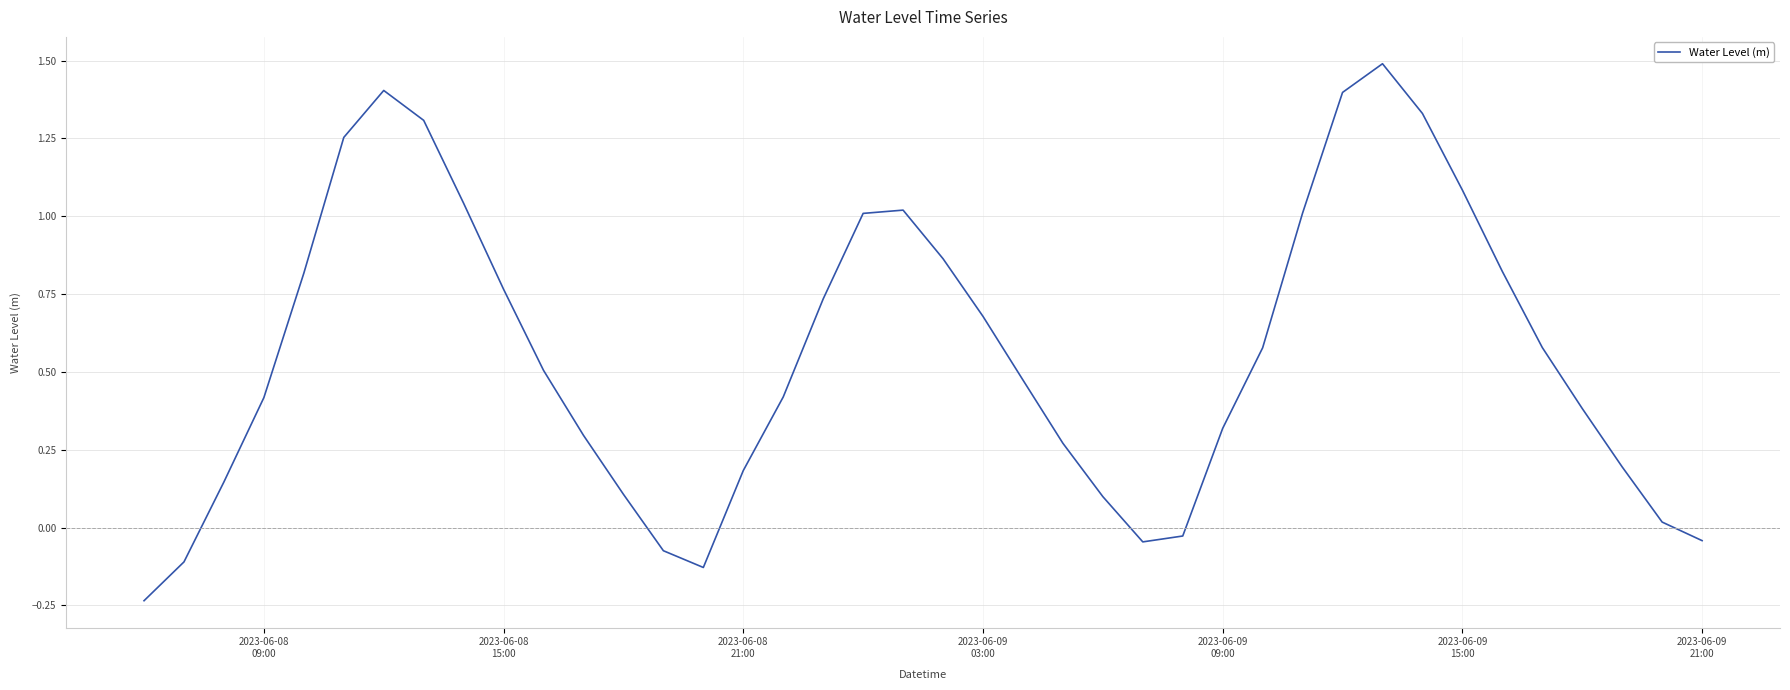

What is the greatest value displayed?

1.5